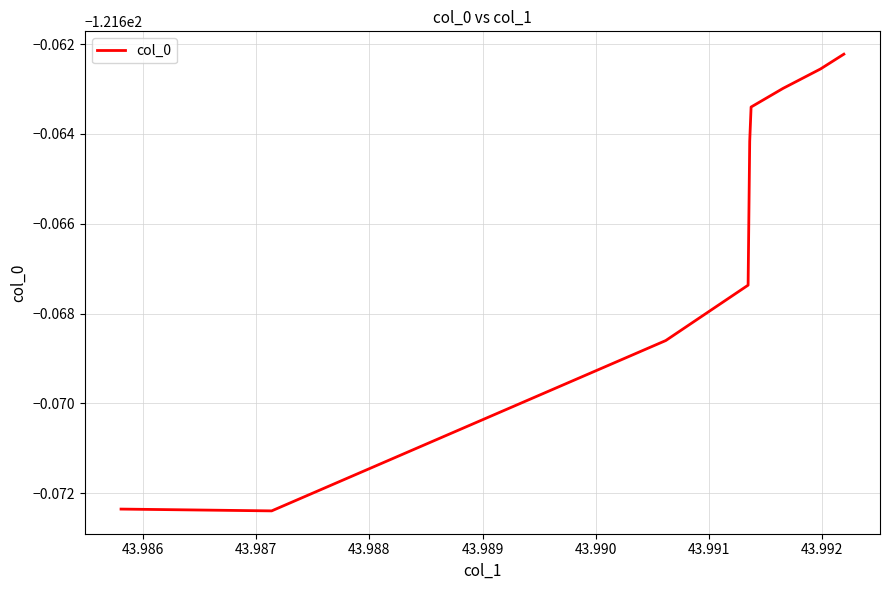

Reading right to left, list all the values displayed in this chart.

-121.7	-121.7	-121.7	-121.7	-121.7	-121.7	-121.7	-121.7	-121.7	-121.7	-121.7	-121.7